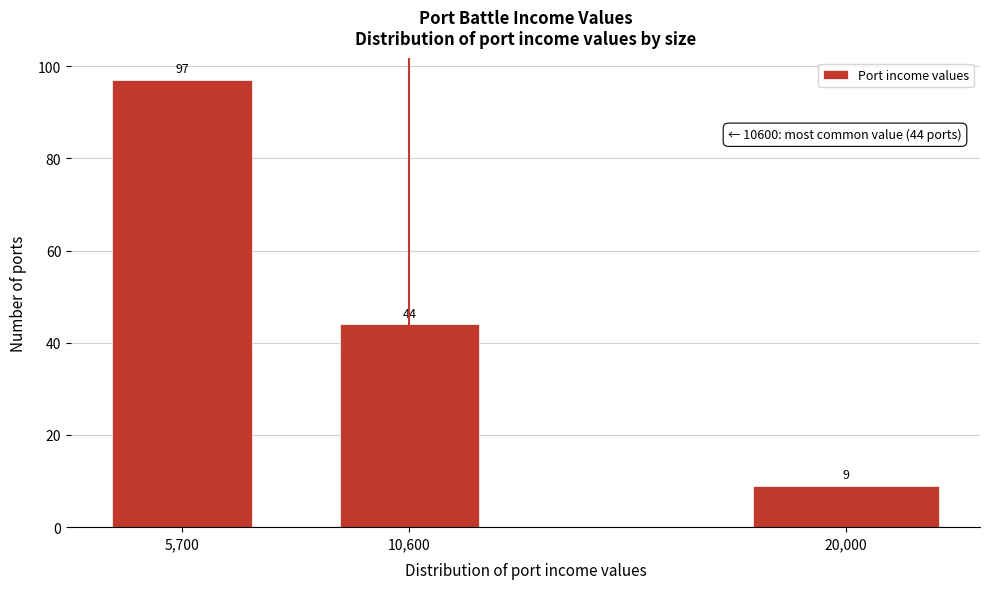

Reading left to right, what are all the values shown in this chart?

5,700=97	10,600=44	20,000=9